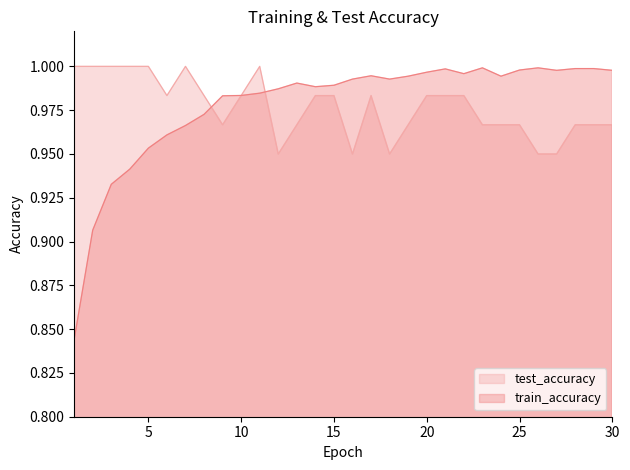

What is the maximum value for test_accuracy?

1.0